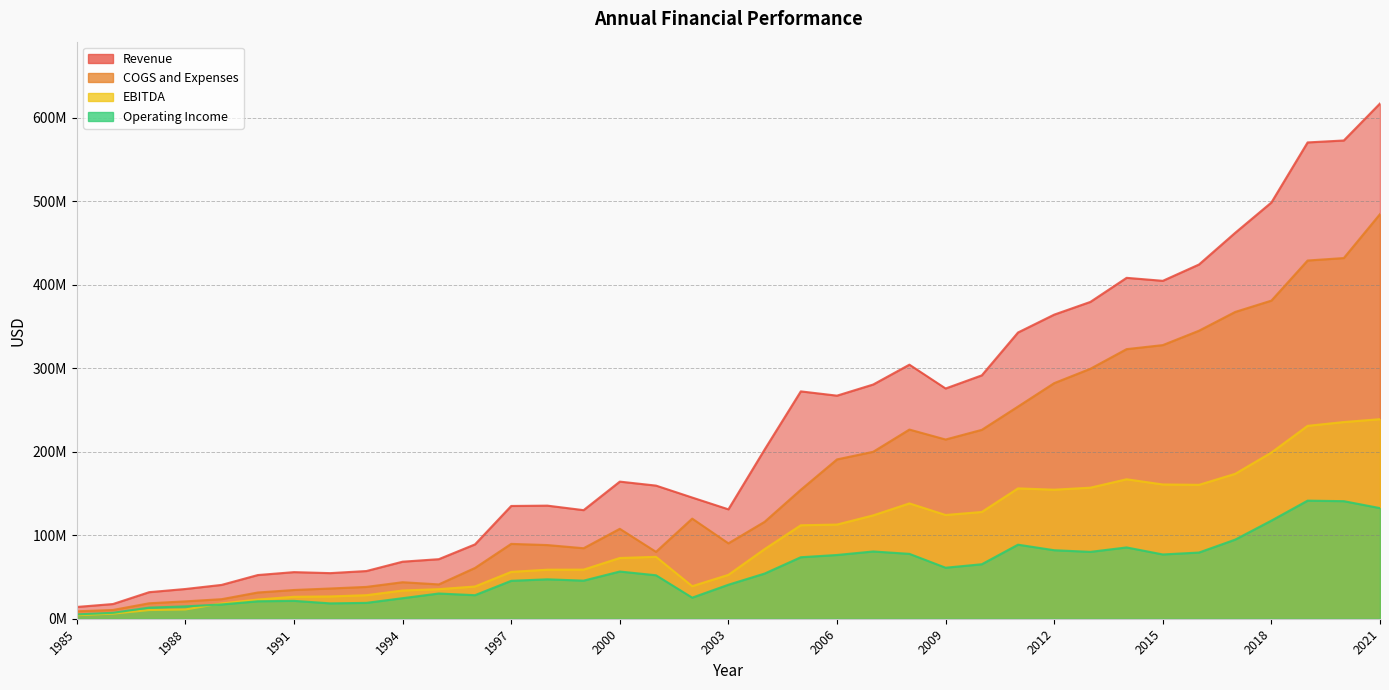

At which category does the chart reach its peak across all series?

2021